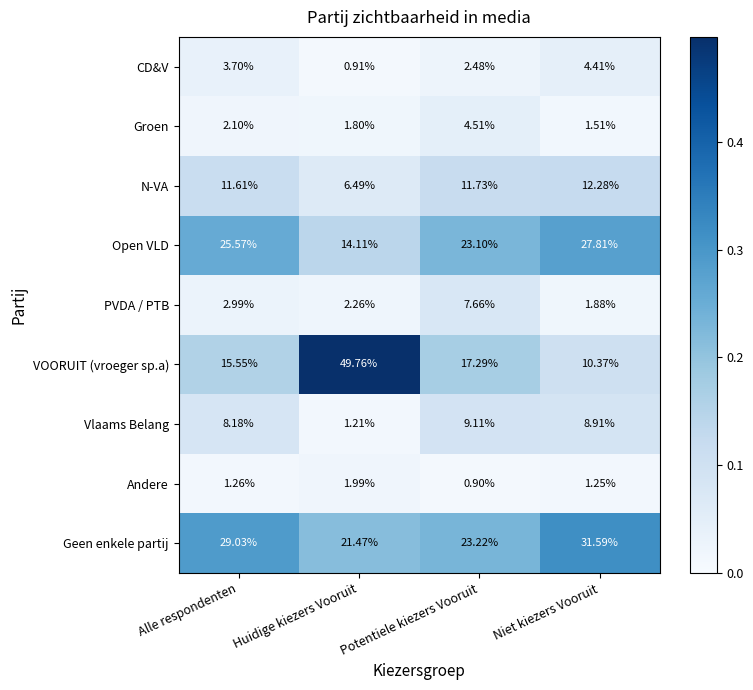

At which label does Open VLD reach its peak?

Niet kiezers Vooruit